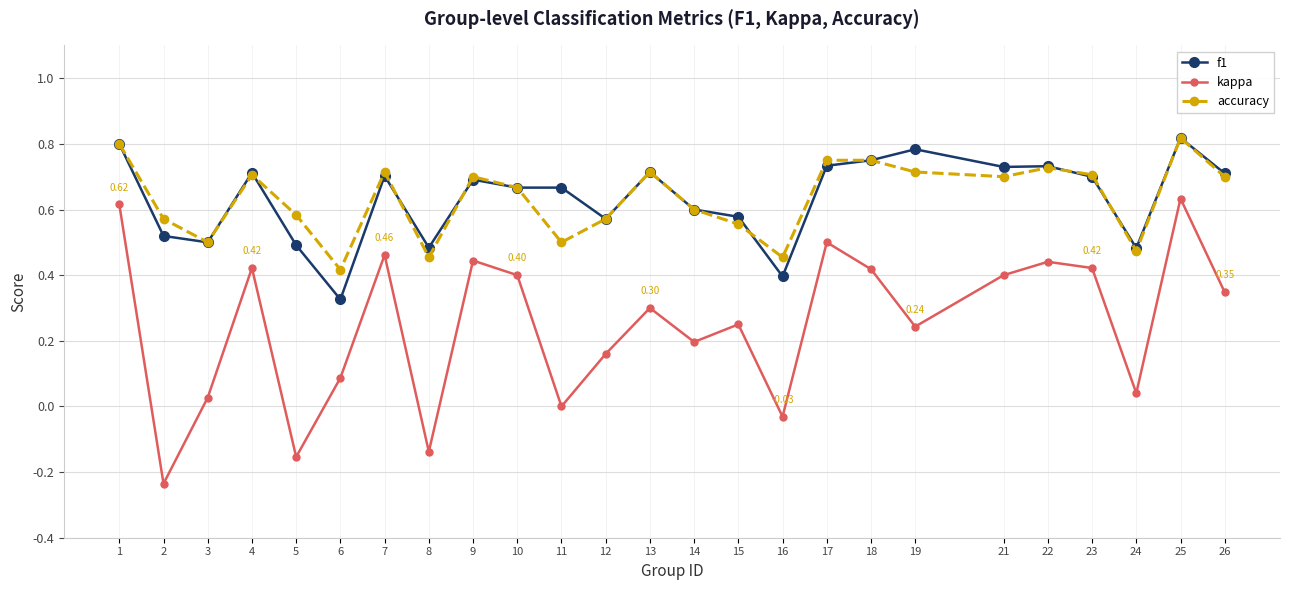

What are all the series names shown in the legend?

f1, kappa, accuracy